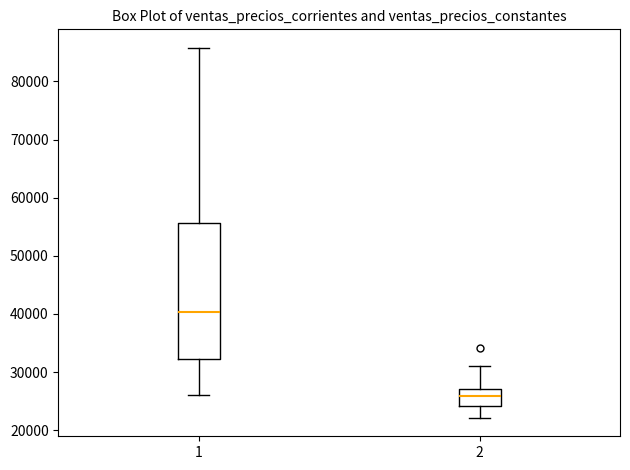

Where does the upper whisker of the box at x = 2 end on the y-axis? The values are not printed on the chart, so give them approximately, as read against the axis.

31000